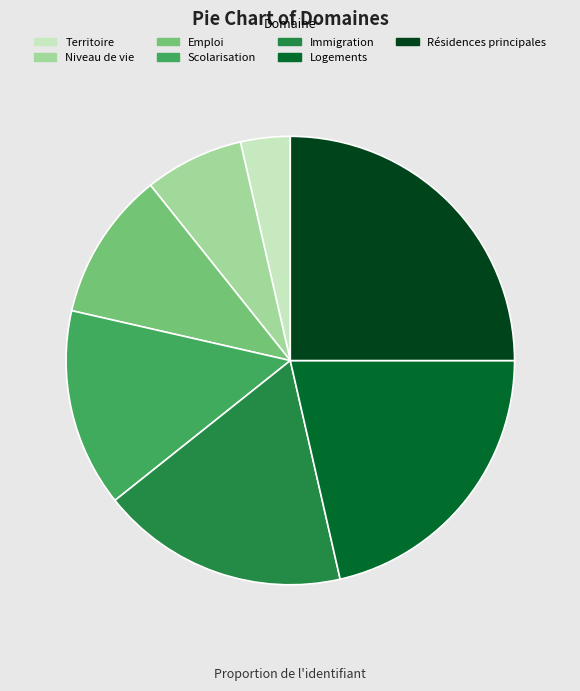

Does Résidences principales account for over 50% of the chart?

No